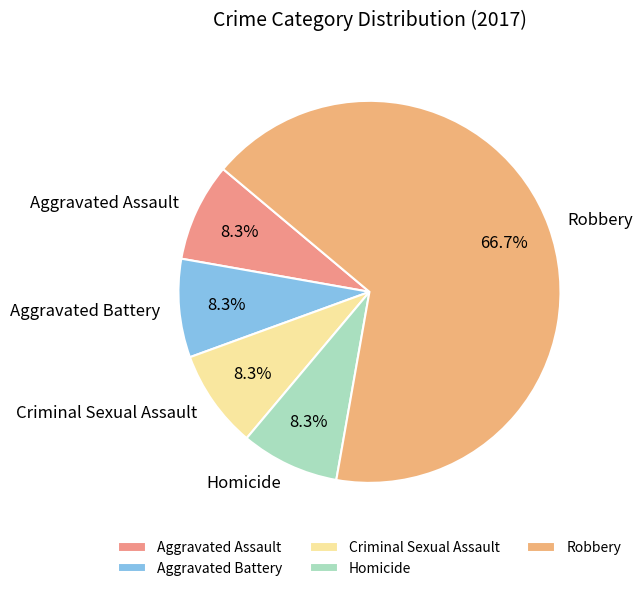

Approximately how many times larger is the value at Aggravated Battery compared to Aggravated Assault?

1.0